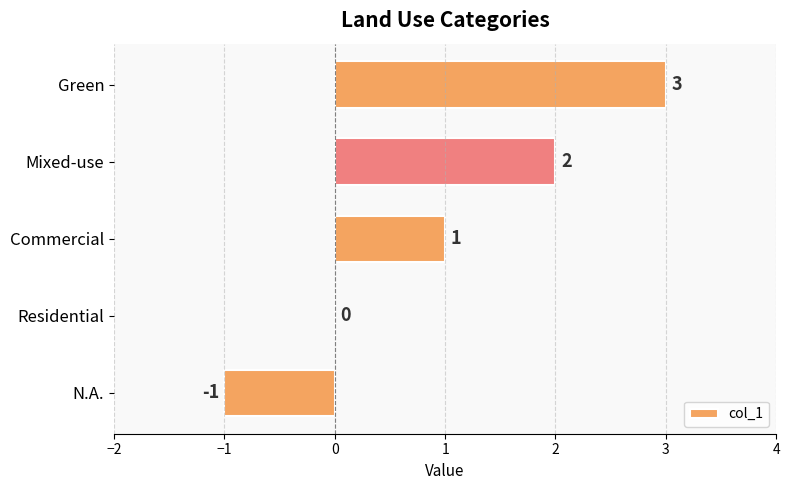

Where is the data nearest to the value 1?

Commercial